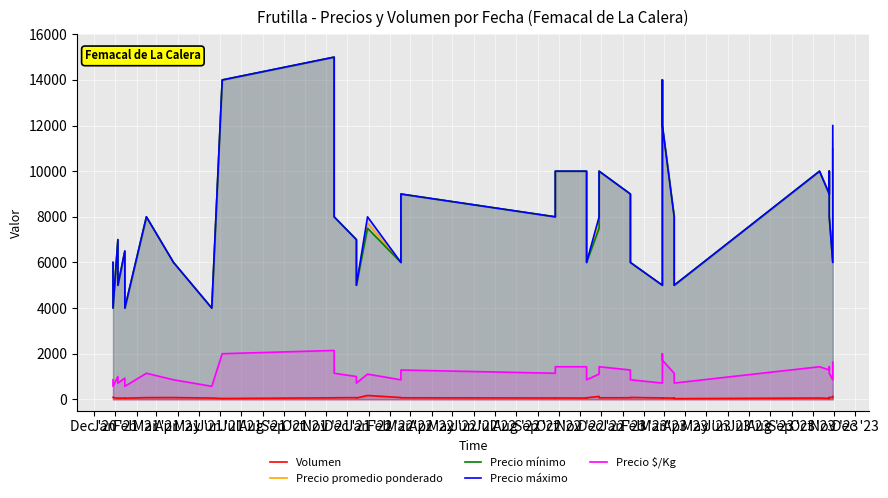

True or false: Precio promedio ponderado and Precio máximo intersect in this chart.

False